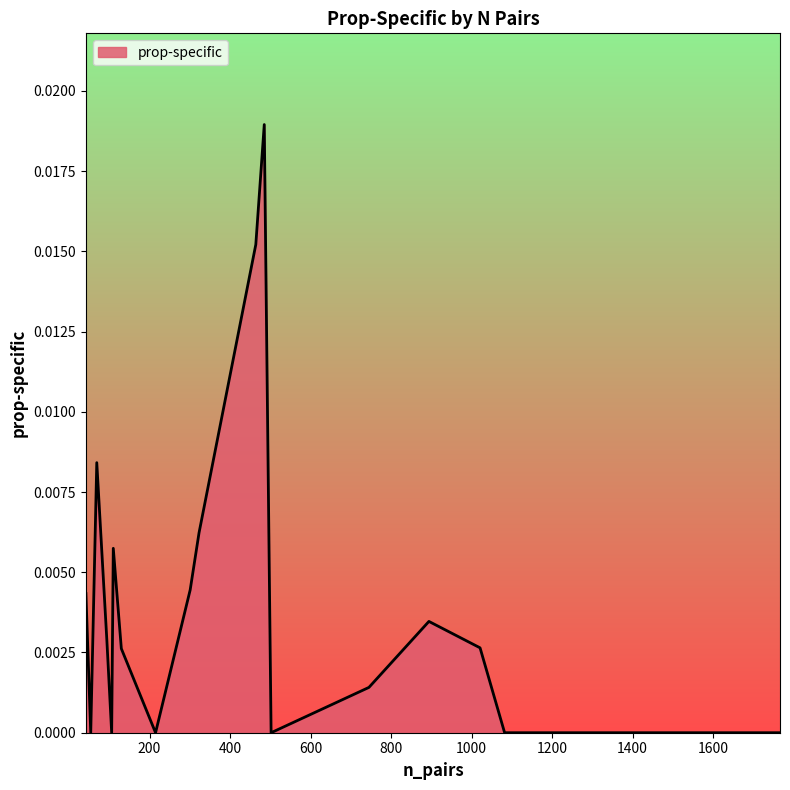

How many positive values are there?

12